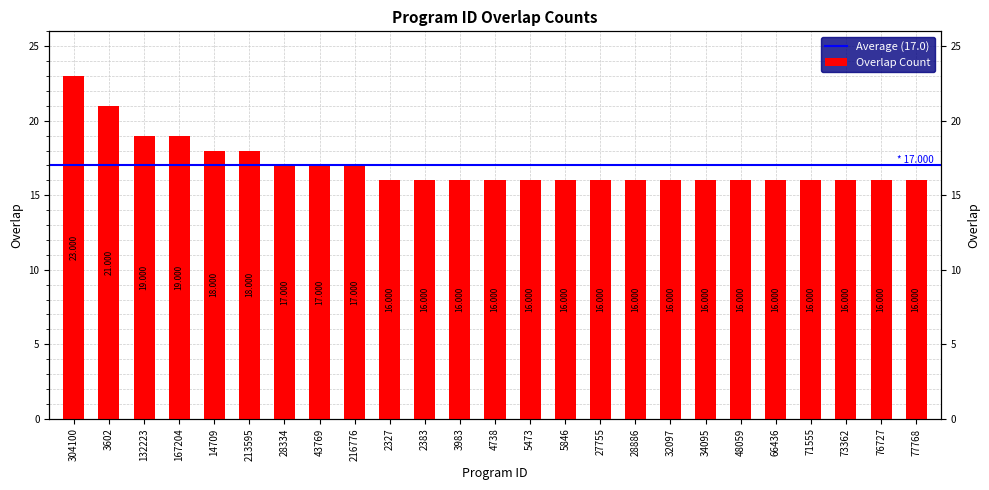

What is the minimum value shown in the chart?

16